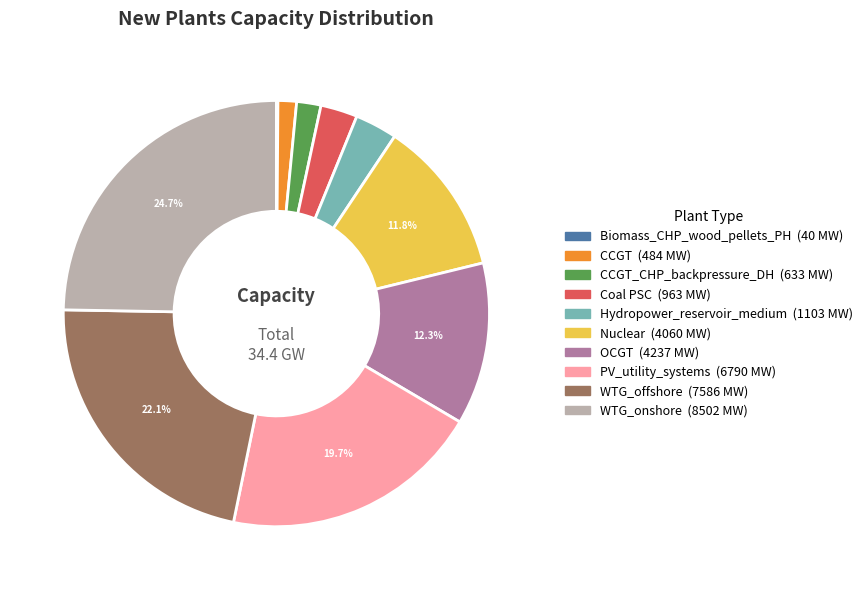

Is there any slice that represents more than half of the pie?

No